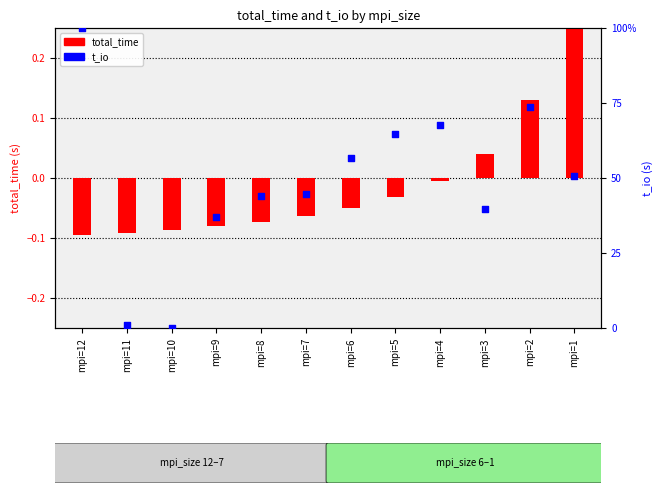

Which series reaches the maximum Y coordinate?

t_io